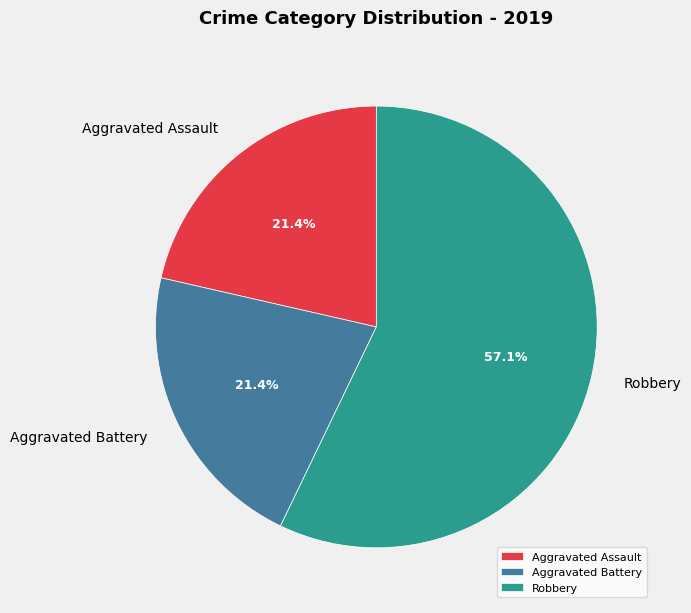

Do Aggravated Assault and Robbery together represent more than half of the pie?

Yes